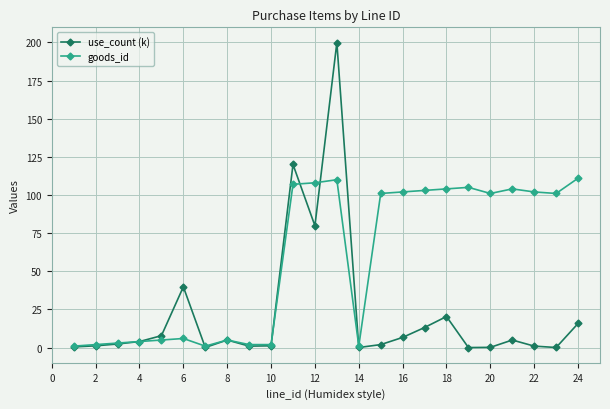

True or false: goods_id has more than 1 interior local peaks.

True